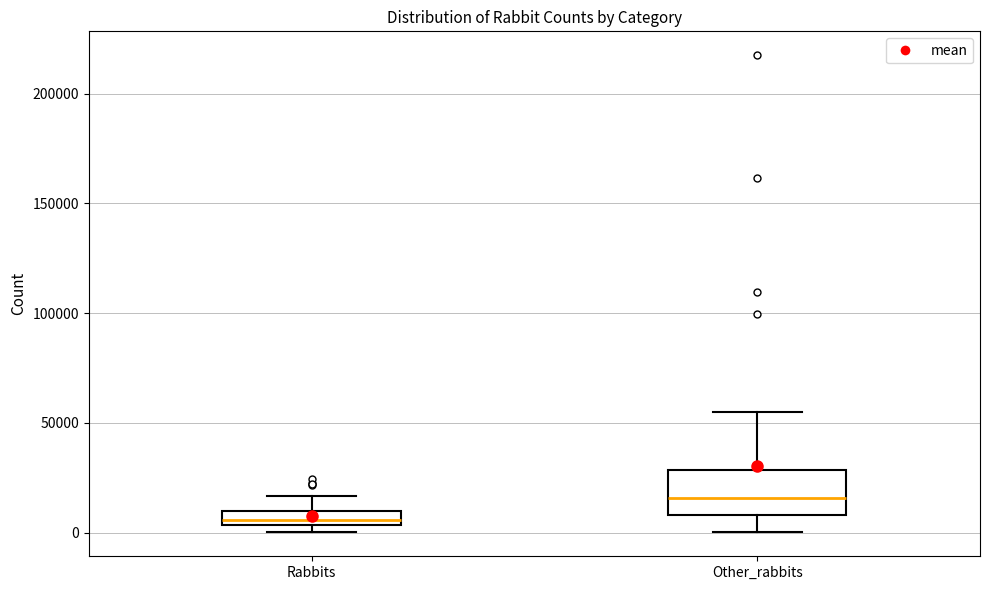

Comparing the boxes themselves (not the whiskers), which one is the tallest?

Other_rabbits